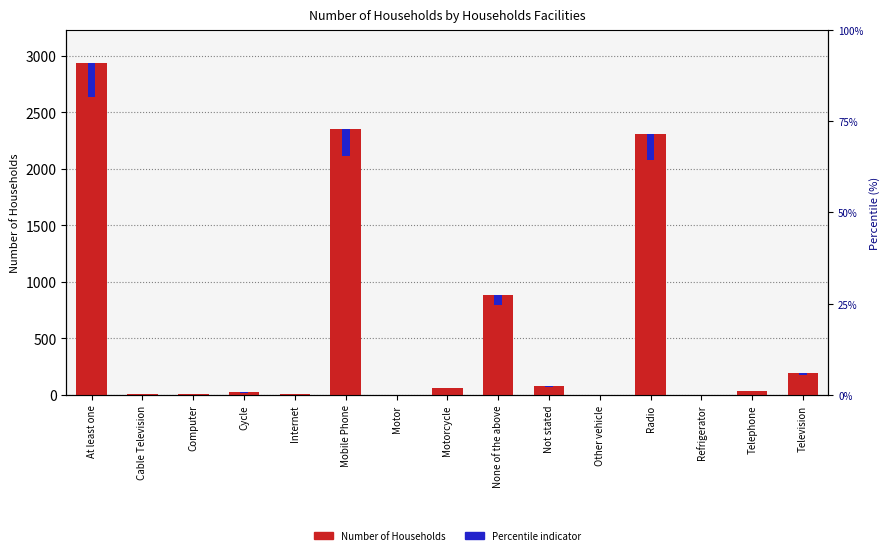

True or false: Number of Households has a value of 63.0 at Motorcycle.

True